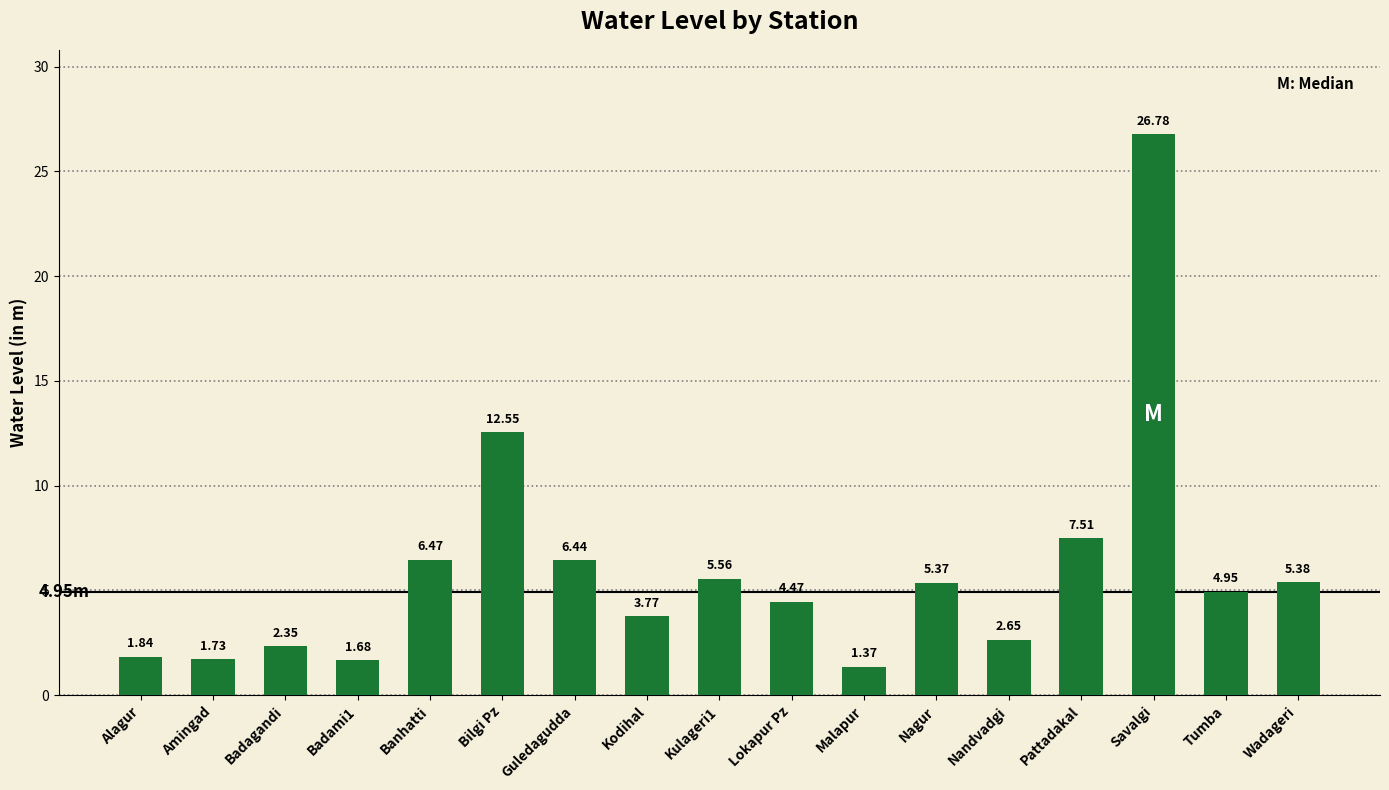

List the labels in order of value, smallest first.

Malapur, Badami1, Amingad, Alagur, Badagandi, Nandvadgi, Kodihal, Lokapur Pz, Tumba, Nagur, Wadageri, Kulageri1, Guledagudda, Banhatti, Pattadakal, Bilgi Pz, Savalgi